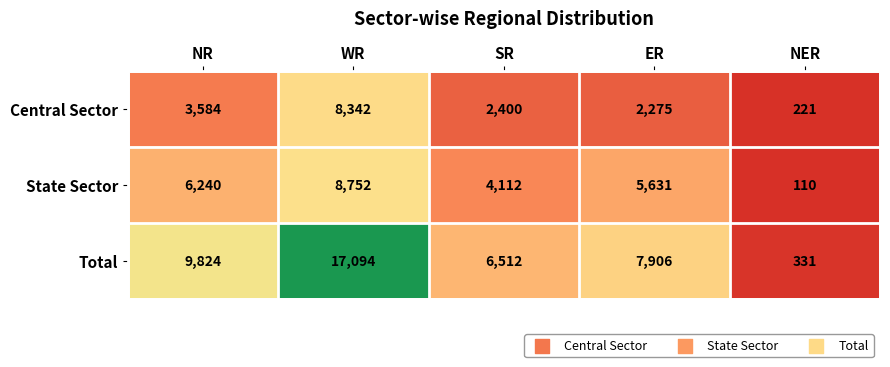

Which series changed the most between ER and NER?

Total